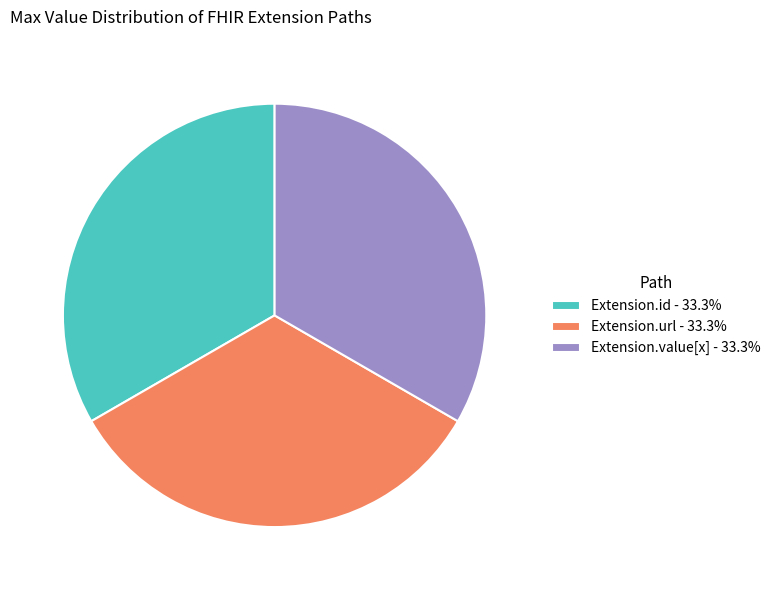

Combined, do Extension.url - 33.3% and Extension.value[x] - 33.3% account for over 50%?

Yes